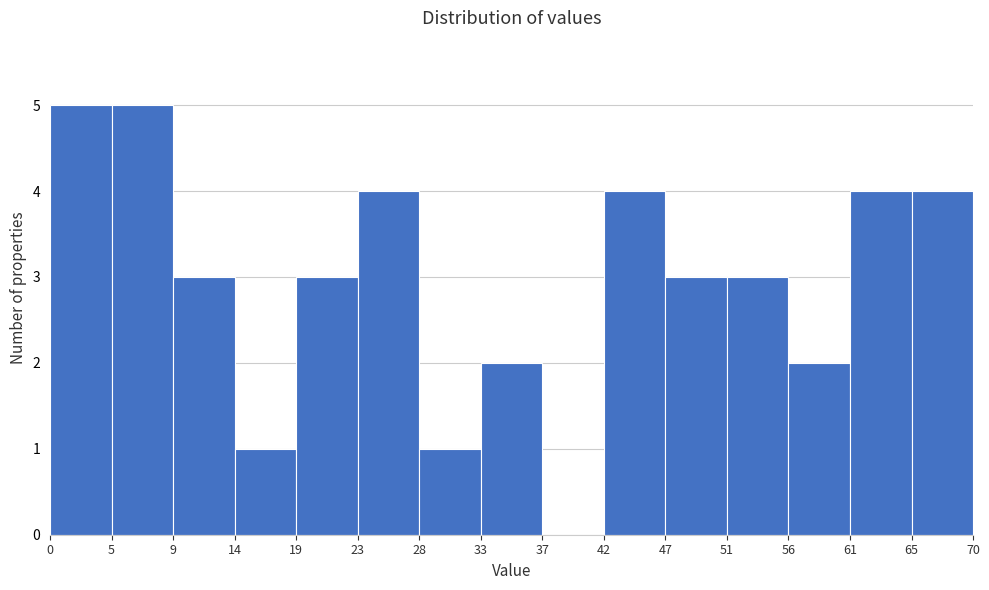

How tall is the bar that spans 19 to 23 on the x-axis? The values are not printed on the chart, so give them approximately, as read against the axis.

3